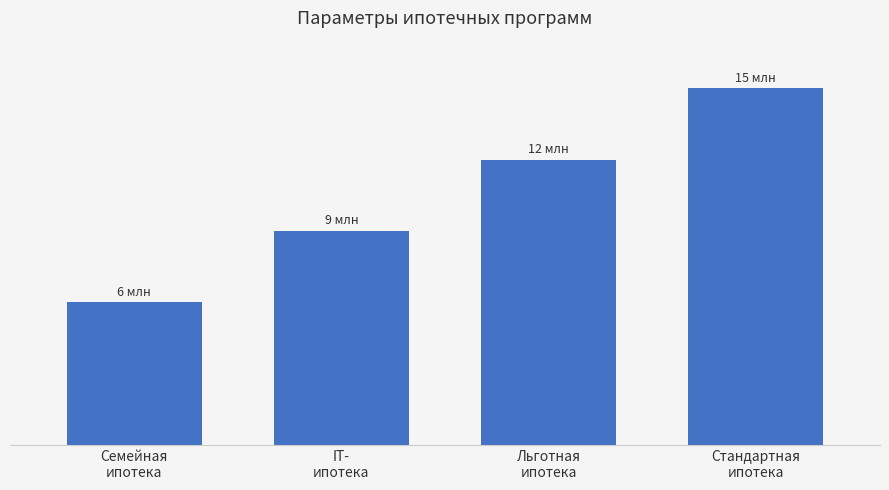

What is the average value?

10500000